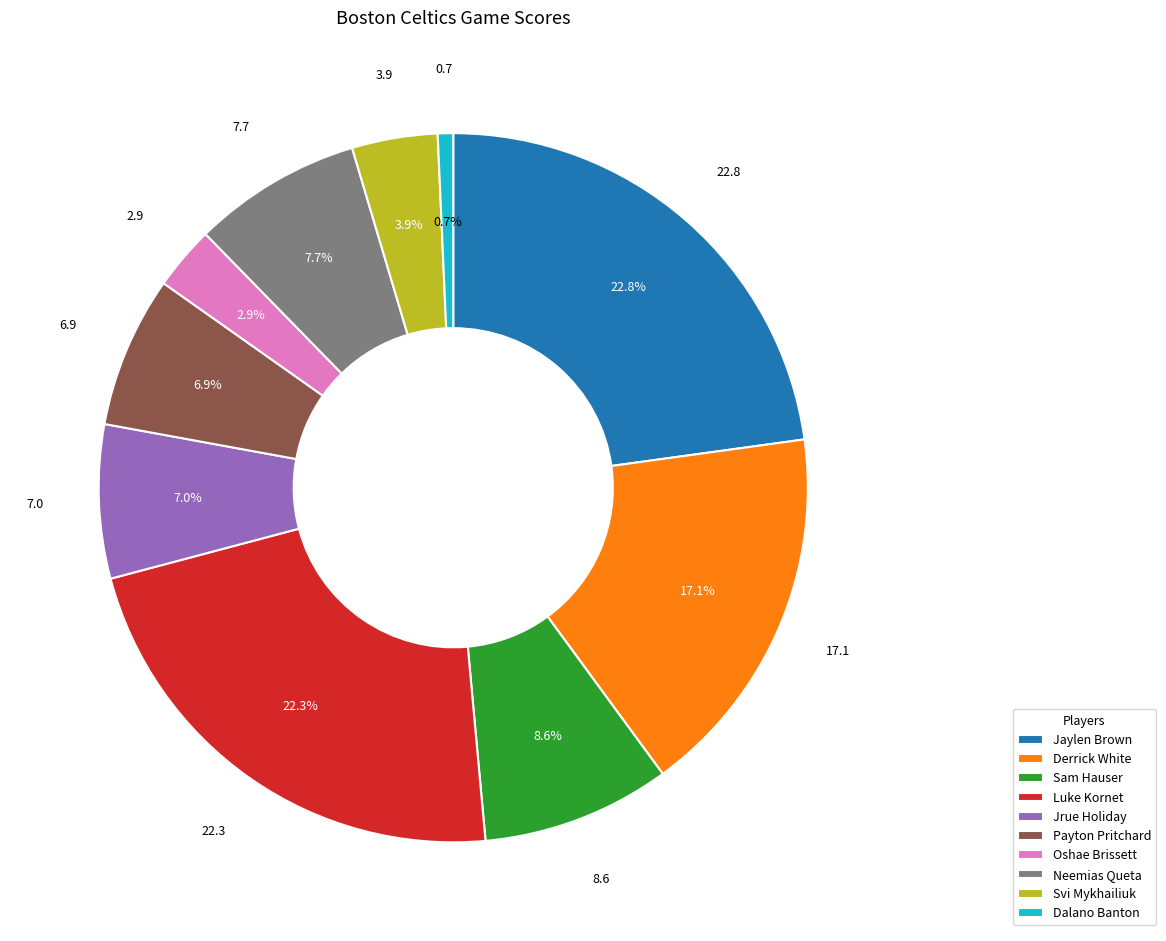

How many segments does this pie chart have?

10